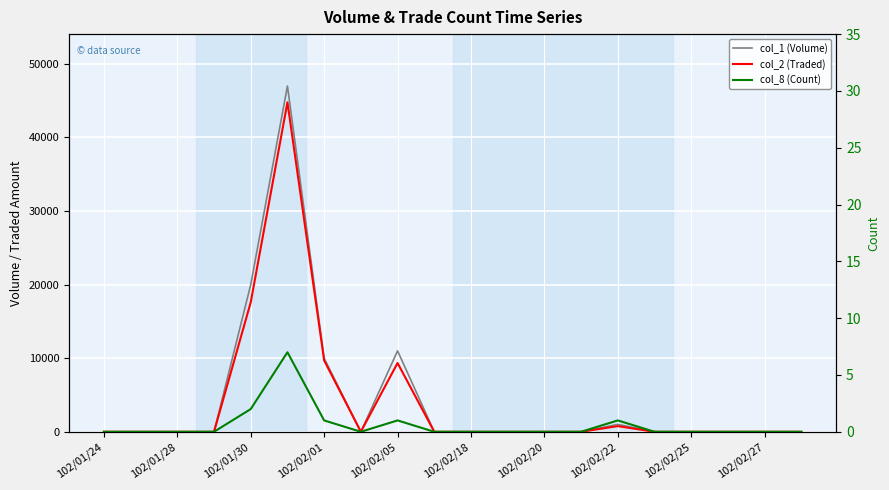

Which series has the widest spread of values?

col_1 (Volume)